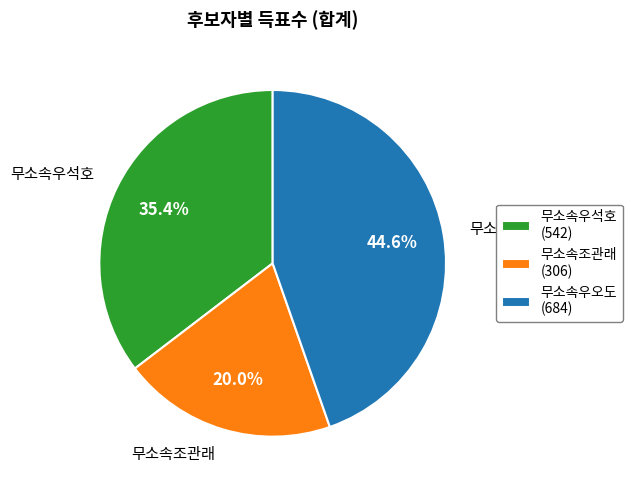

How many segments does this pie chart have?

3